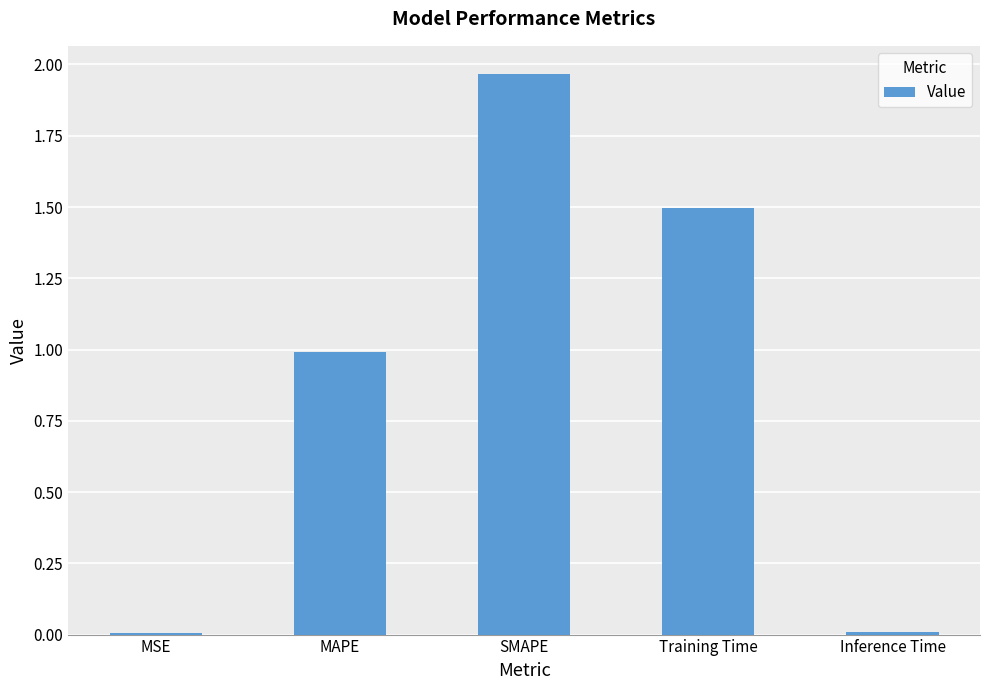

Which label corresponds to the largest value in the chart?

SMAPE